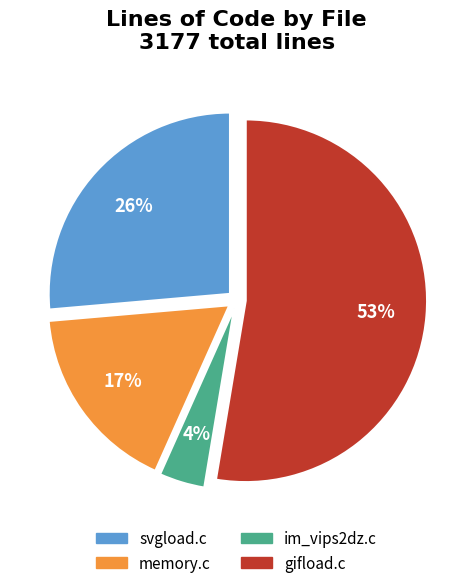

To the nearest percent, what is the difference between the largest and smallest slice percentages?

49%